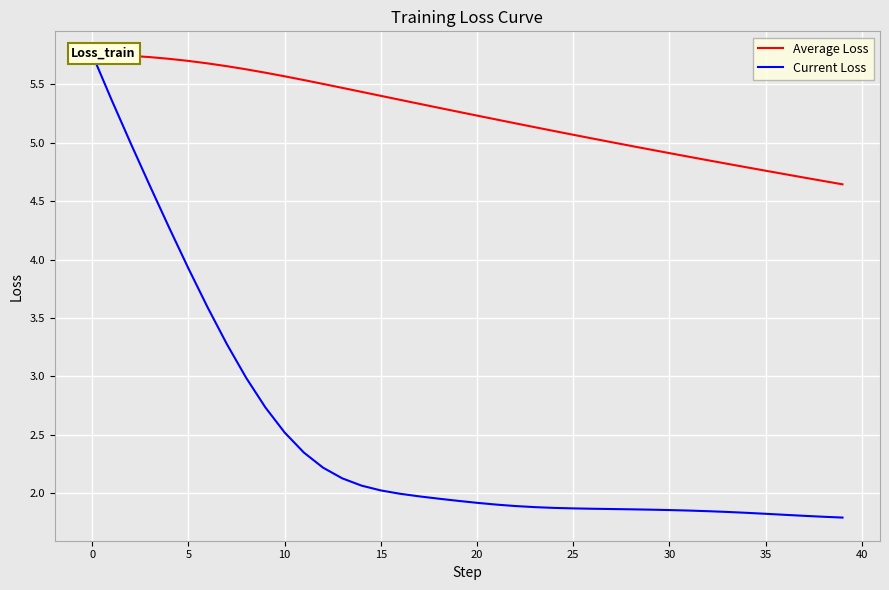

How many data points in Average Loss are above 5?

28